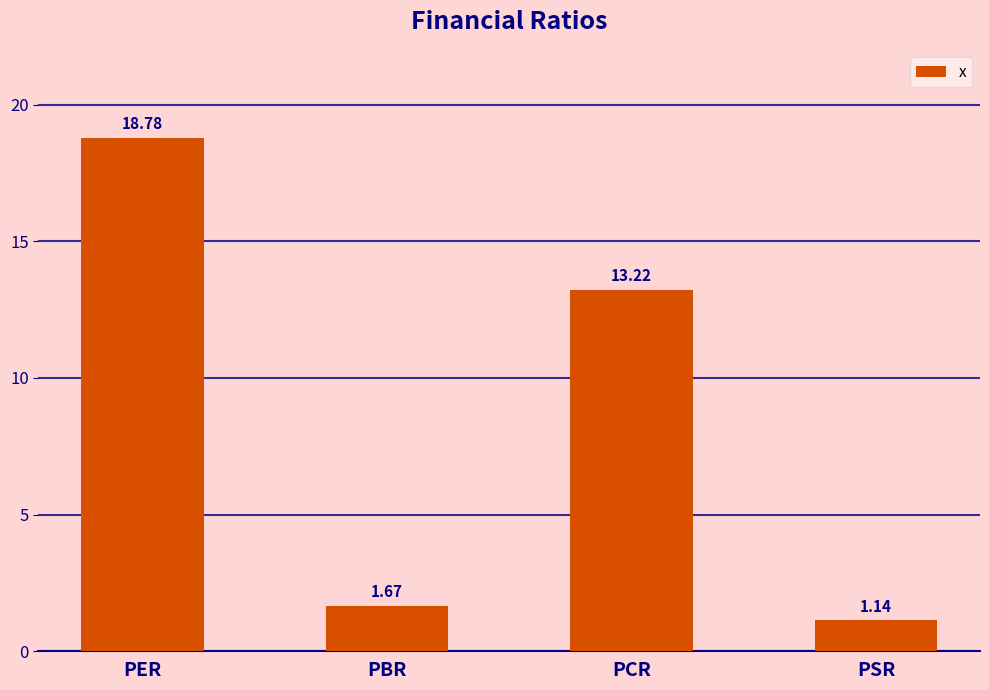

List the labels in order of value, smallest first.

PSR, PBR, PCR, PER